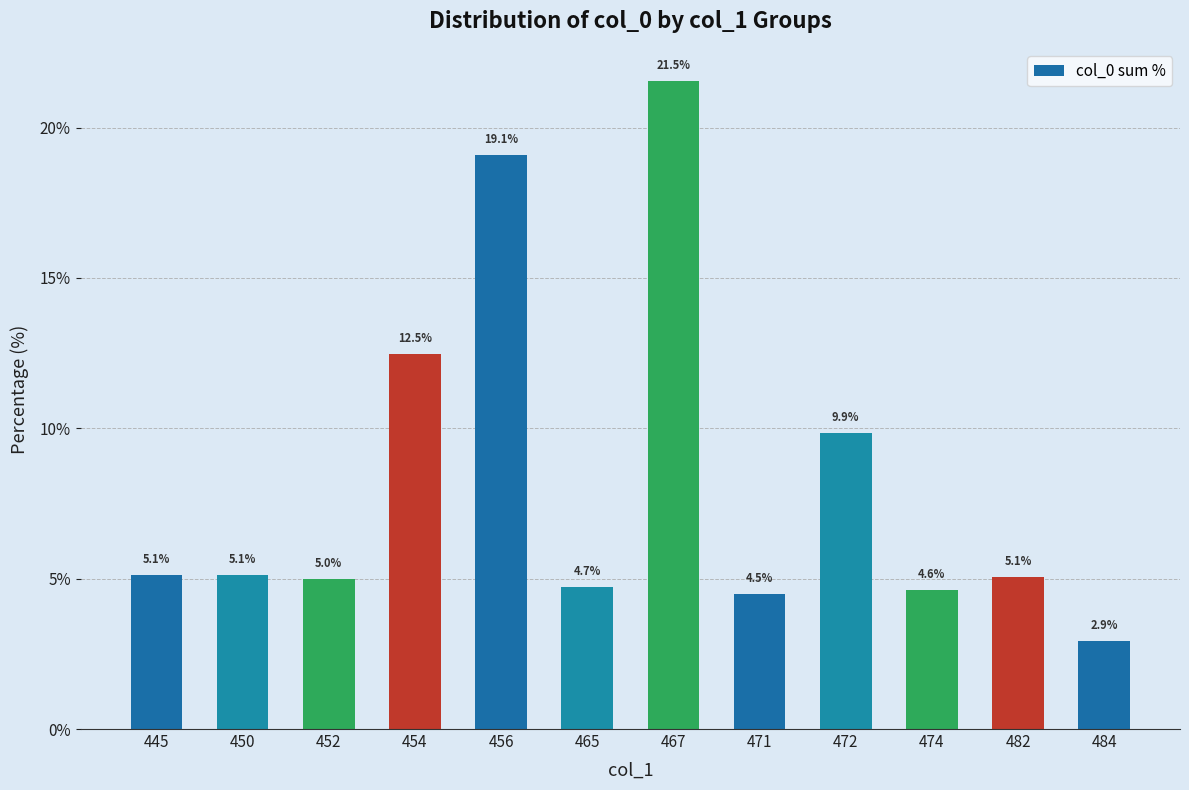

How many data points are above 5?

7